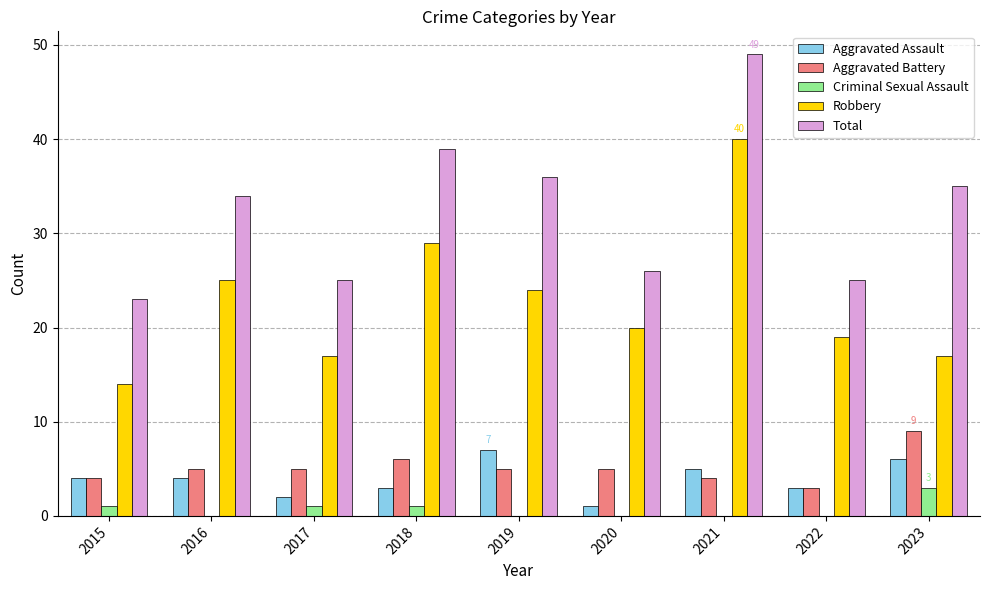

How many Aggravated Assault values are between 3 and 5?

5